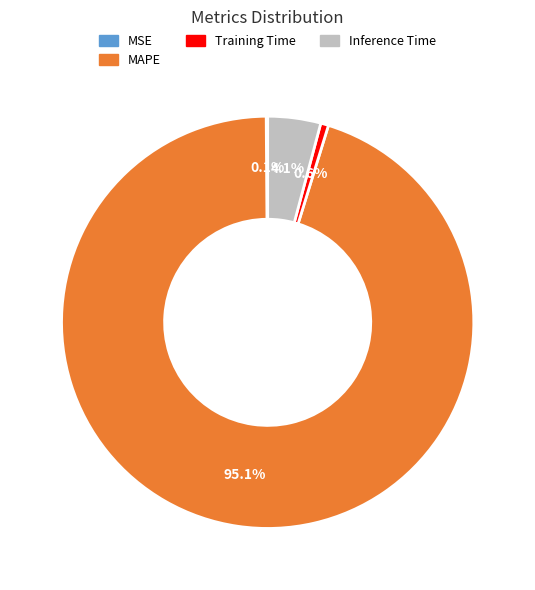

Is there a majority slice in this chart?

Yes